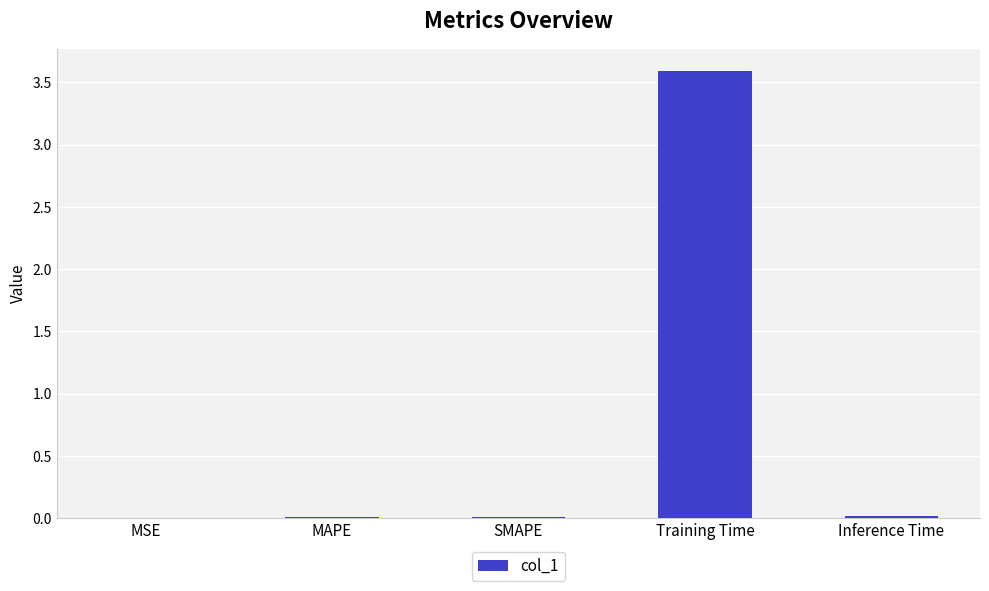

What is the maximum value shown in the chart?

3.6